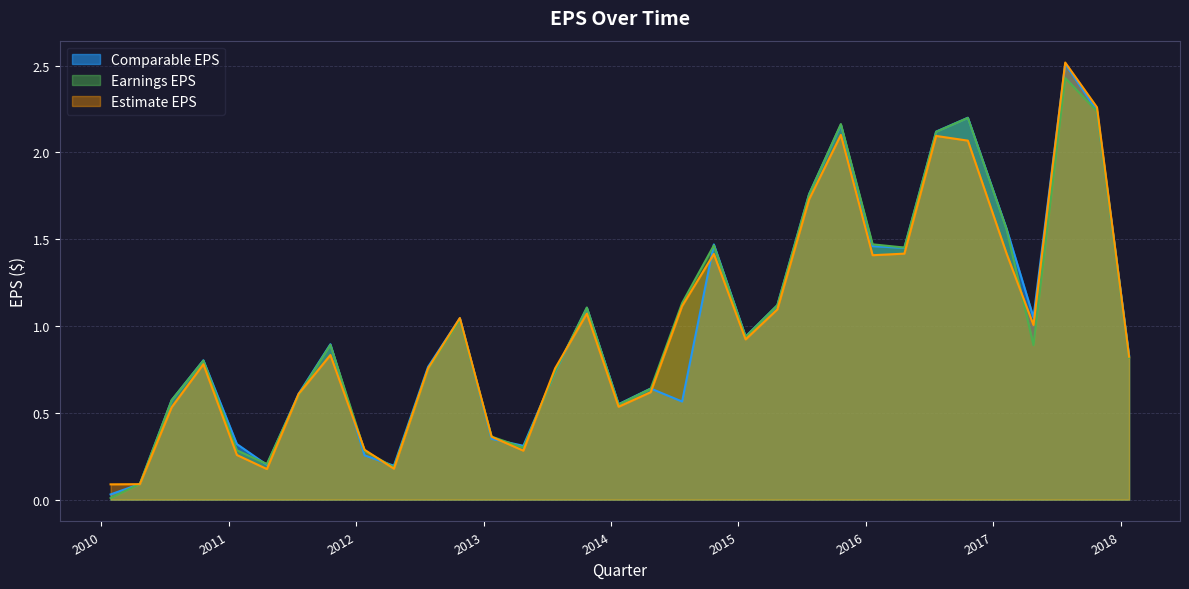

What is the label of the 18th point from the left?

2014:Q1